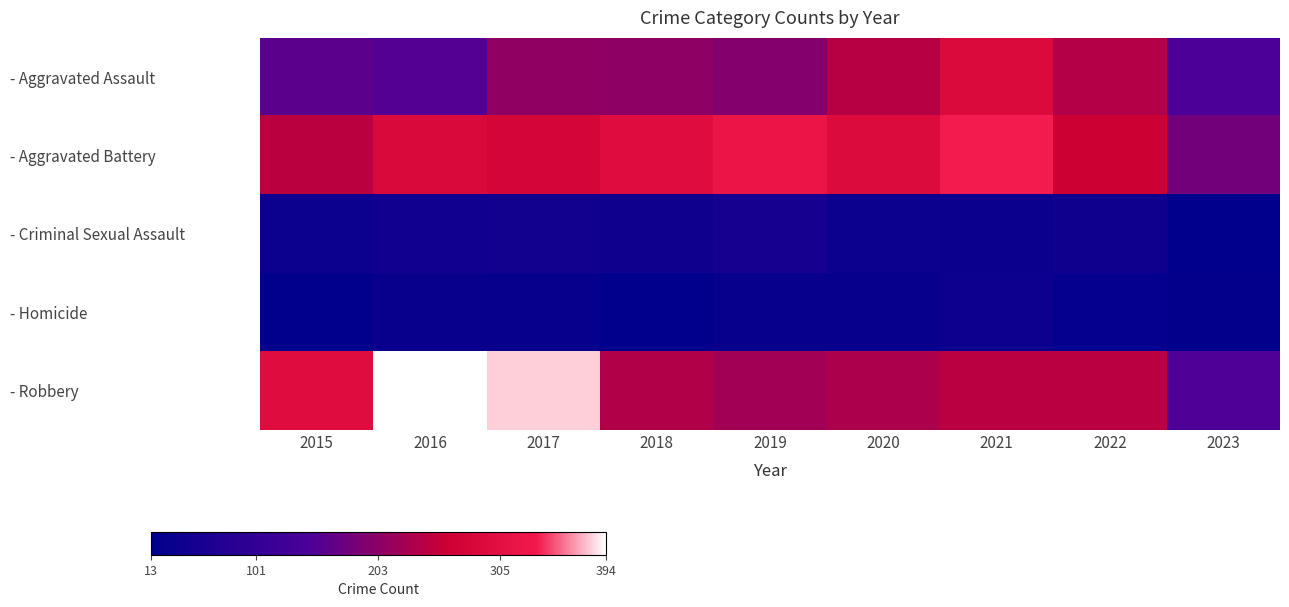

Reading left to right, what are all the values shown in this chart?

- Aggravated Assault: 2015=160	2016=154	2017=207	2018=206	2019=197	2020=242	2021=292	2022=239	2023=148
- Aggravated Battery: 2015=246	2016=288	2017=277	2018=297	2019=321	2020=294	2021=336	2022=261	2023=181
- Criminal Sexual Assault: 2015=34	2016=43	2017=47	2018=40	2019=51	2020=36	2021=32	2022=40	2023=13
- Homicide: 2015=17	2016=29	2017=24	2018=15	2019=27	2020=24	2021=37	2022=23	2023=19
- Robbery: 2015=297	2016=394	2017=381	2018=237	2019=224	2020=233	2021=244	2022=244	2023=149